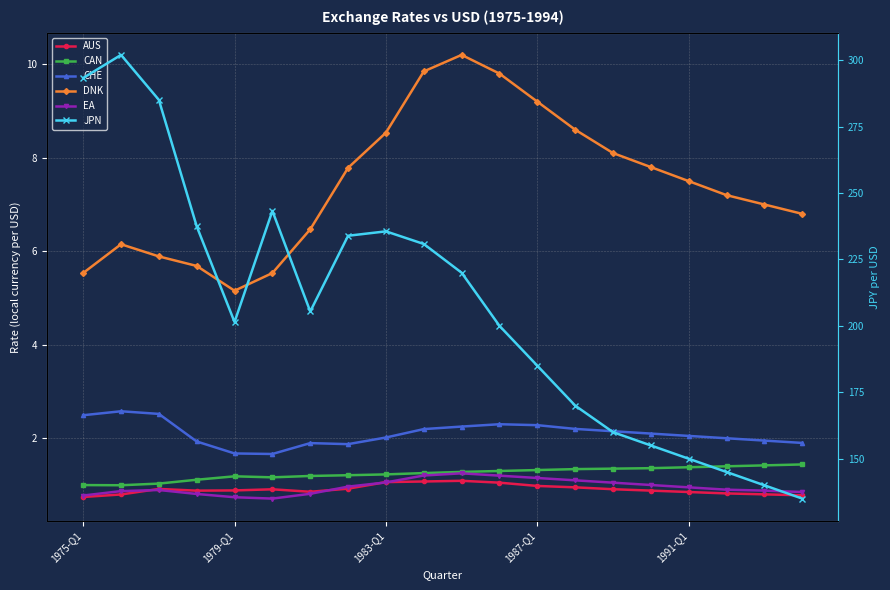

How many interior local valleys does the EA series have?

1